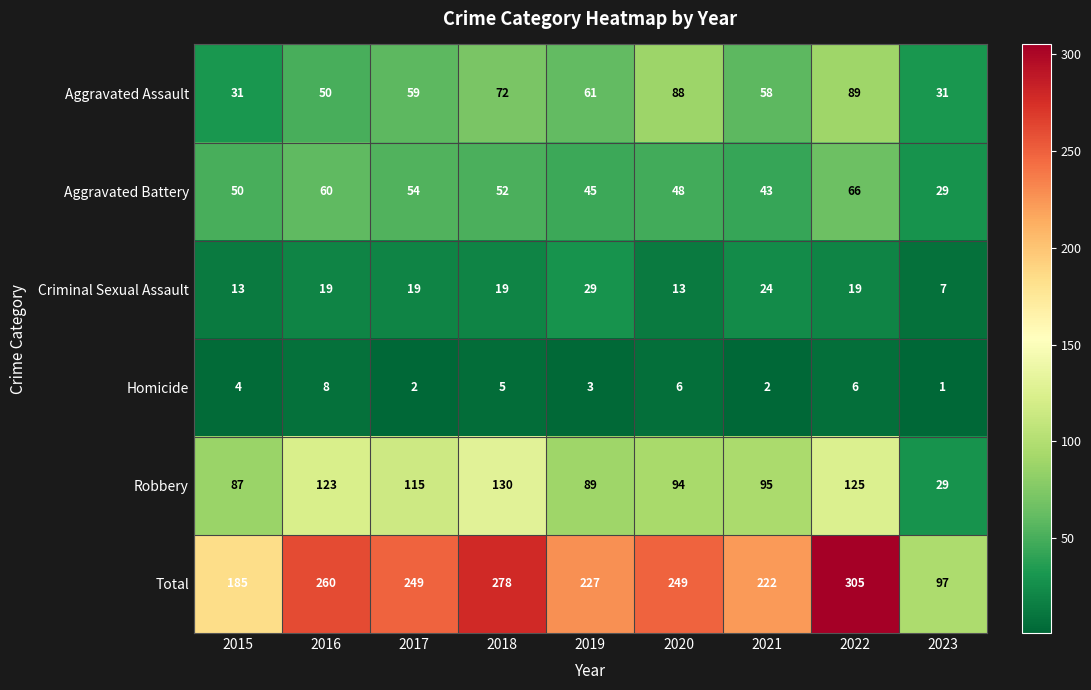

What is the greatest value displayed?

305